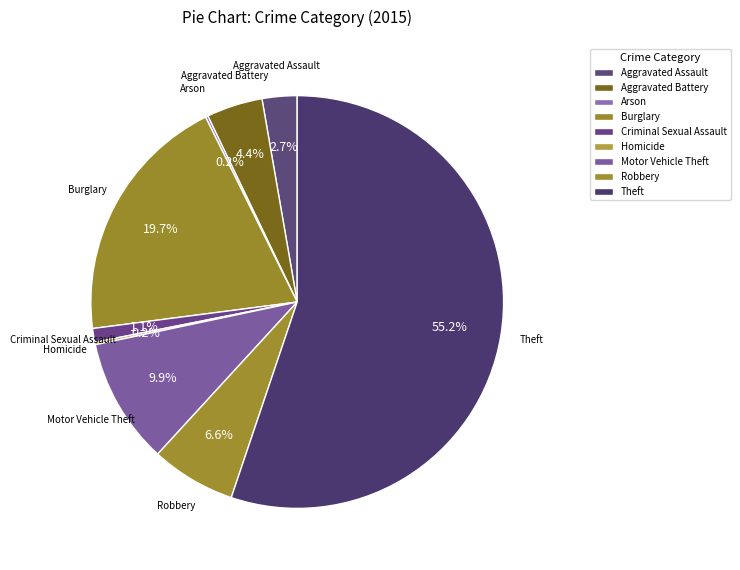

How many slices are in this pie chart?

9